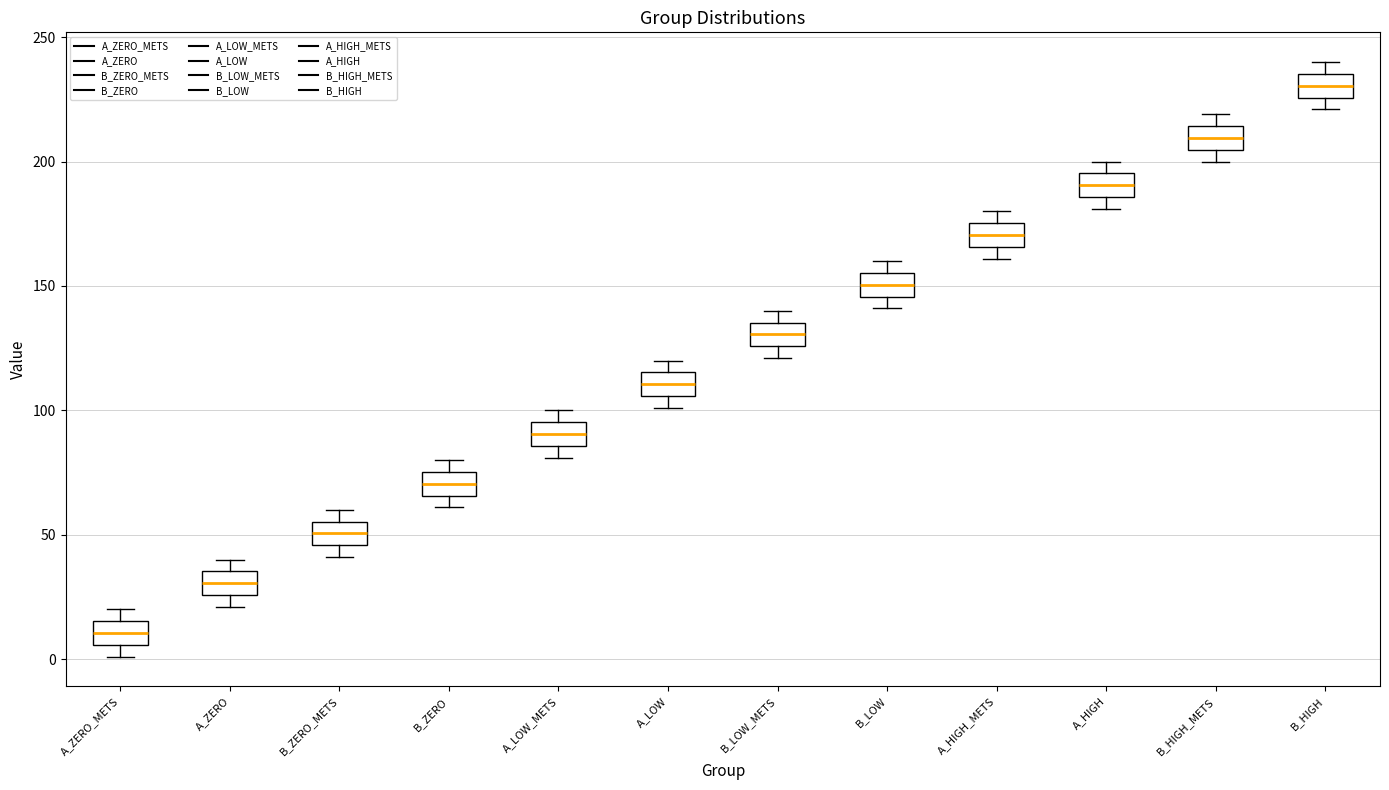

Reading left to right, read every box against the y-axis: the position of its median line, the range the box covers, and the ends of its whiskers. The values are not printed on the chart, so give them approximately, as read against the axis.

A_ZERO_METS: median 10, box 5 to 15, whiskers 0 to 20
A_ZERO: median 30, box 25 to 35, whiskers 20 to 40
B_ZERO_METS: median 50, box 45 to 55, whiskers 40 to 60
B_ZERO: median 70, box 65 to 75, whiskers 60 to 80
A_LOW_METS: median 90, box 85 to 95, whiskers 80 to 100
A_LOW: median 110, box 105 to 115, whiskers 100 to 120
B_LOW_METS: median 130, box 125 to 135, whiskers 120 to 140
B_LOW: median 150, box 145 to 155, whiskers 140 to 160
A_HIGH_METS: median 170, box 165 to 175, whiskers 160 to 180
A_HIGH: median 190, box 185 to 195, whiskers 180 to 200
B_HIGH_METS: median 210, box 205 to 215, whiskers 200 to 220
B_HIGH: median 230, box 225 to 235, whiskers 220 to 240